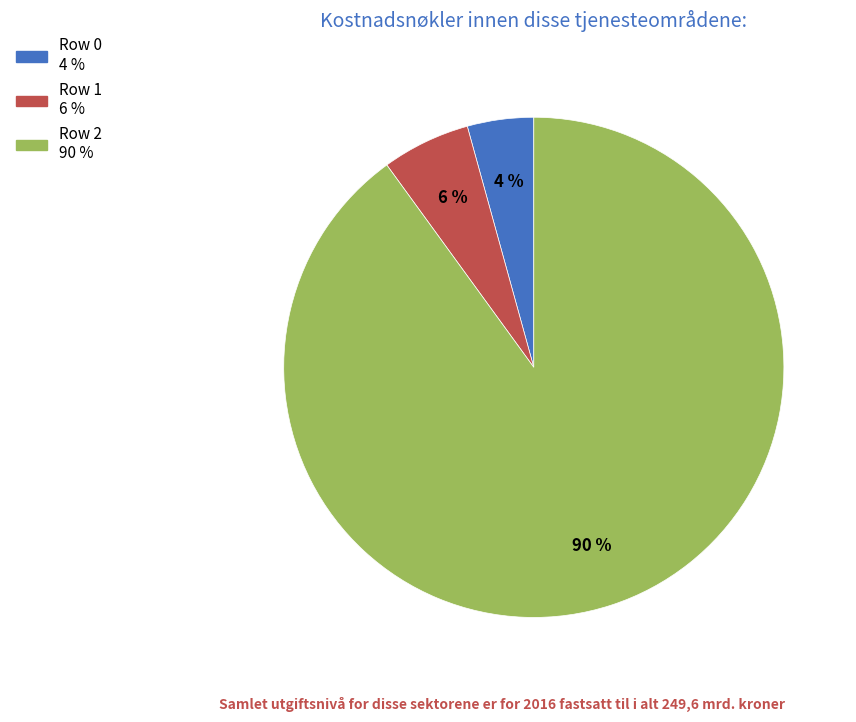

To the nearest percent, what percentage of the pie is Row 2?

90%